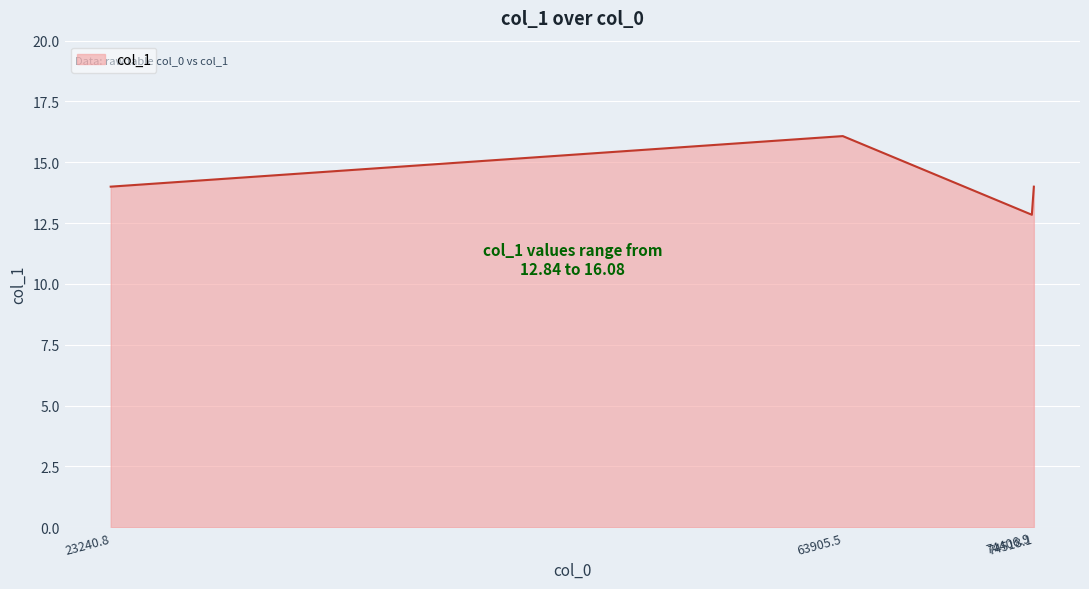

Count the number of data series in this chart.

1